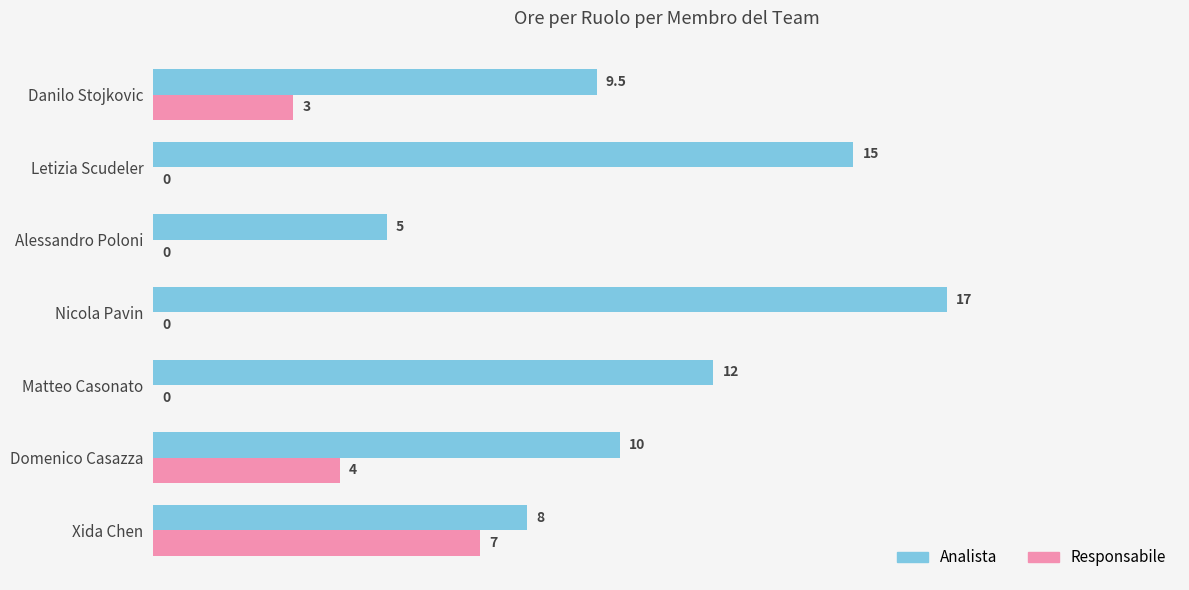

How many categories are shown in the chart?

7